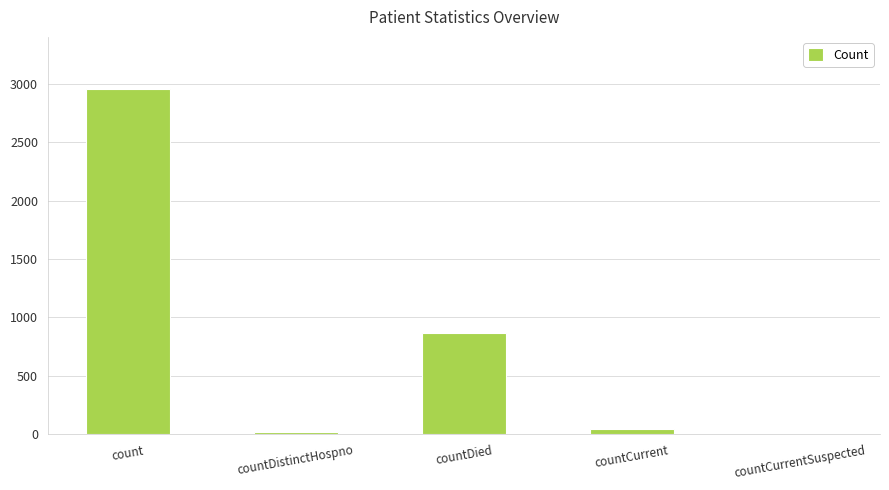

What is the change in value from countCurrent to countCurrentSuspected?

-42